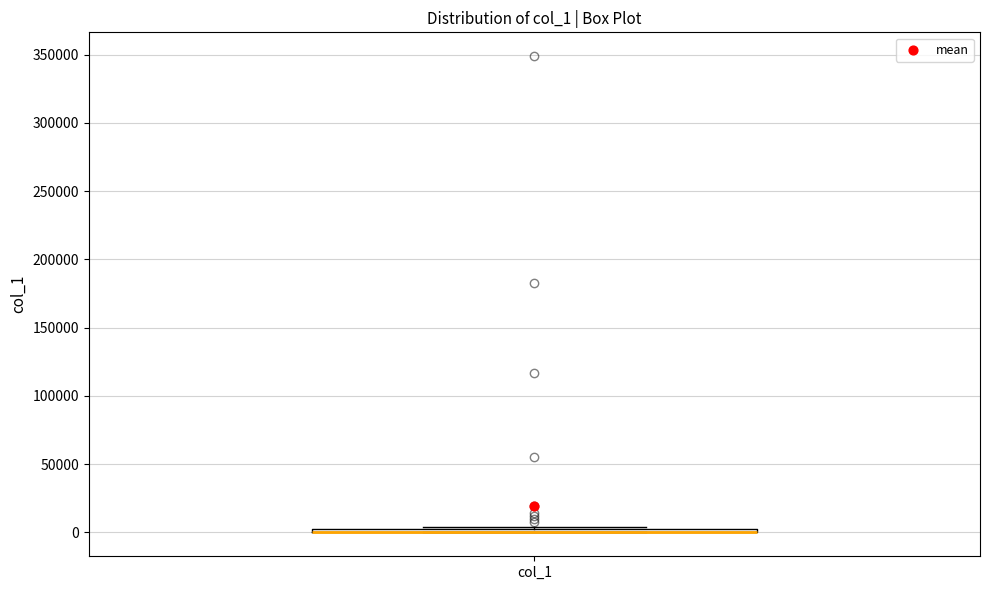

Where is the lower edge of the box for col_1 on the y-axis? The values are not printed on the chart, so give them approximately, as read against the axis.

0